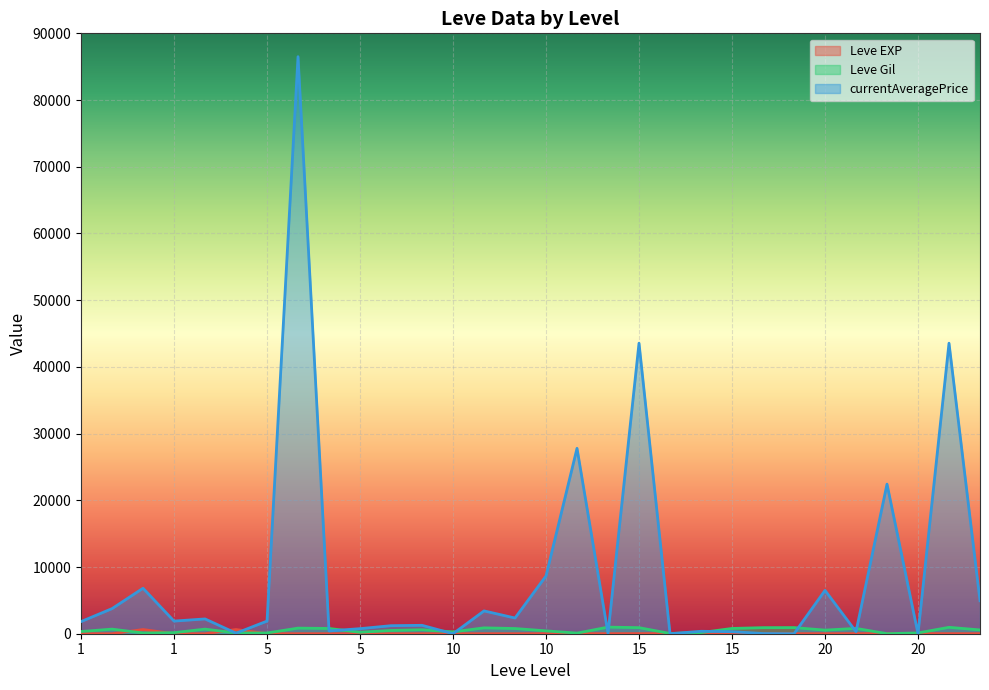

In Leve Gil, how many points are lower than both neighbors (excluding endpoints)?

8